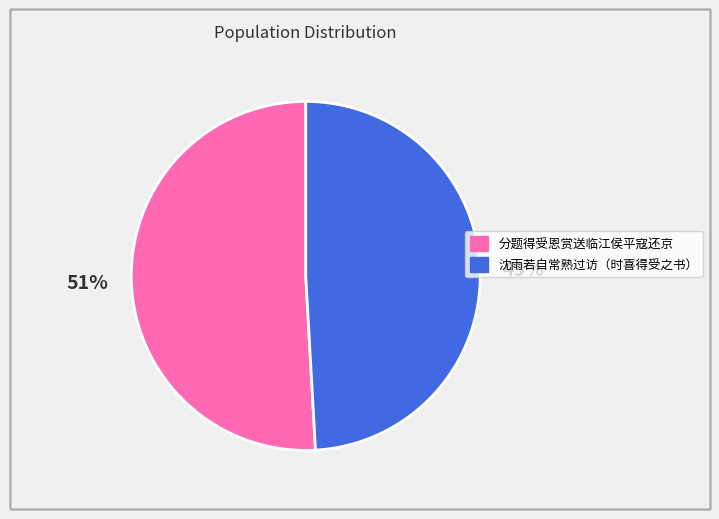

Combined, do 沈雨若自常熟过访（时喜得受之书） and 分题得受恩赏送临江侯平寇还京 account for over 50%?

Yes